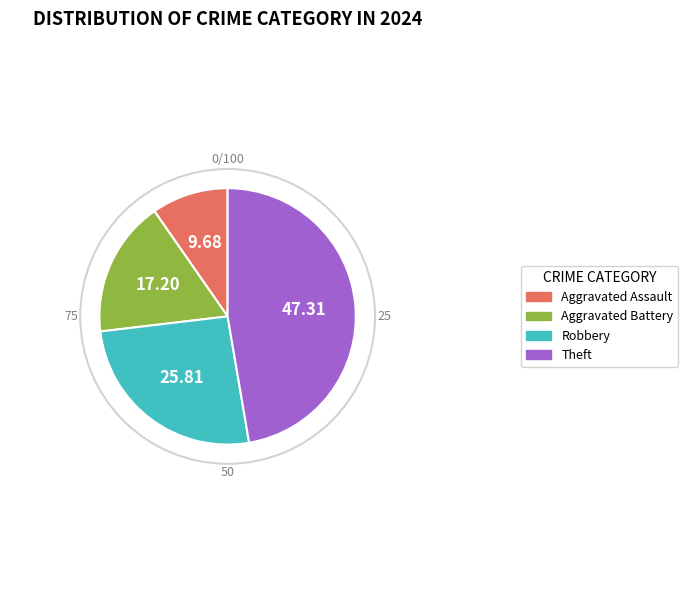

How many slices are in this pie chart?

4